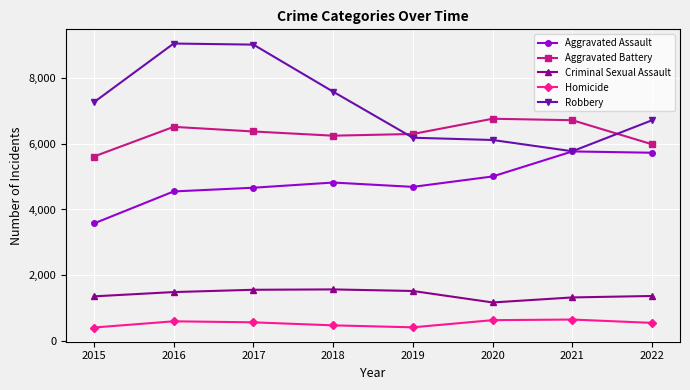

Which series has the widest spread of values?

Robbery